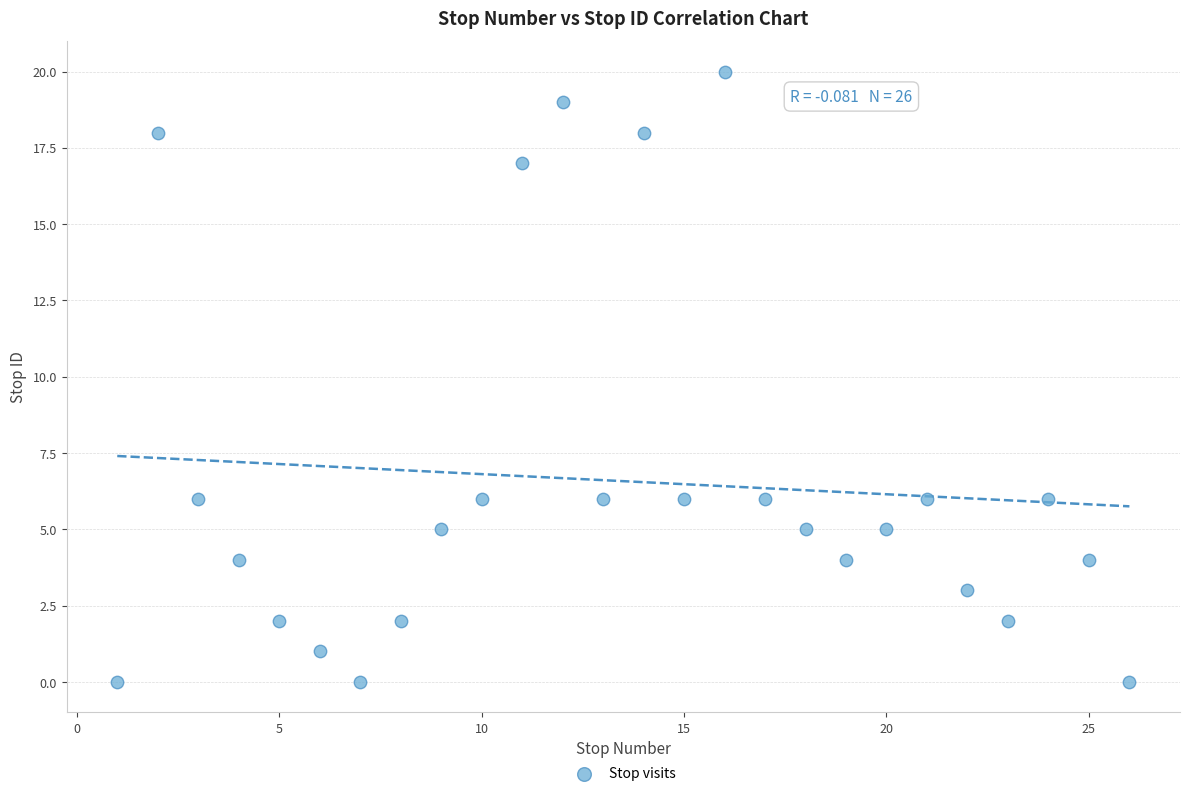

What is the range of X values (max minus min)?

25